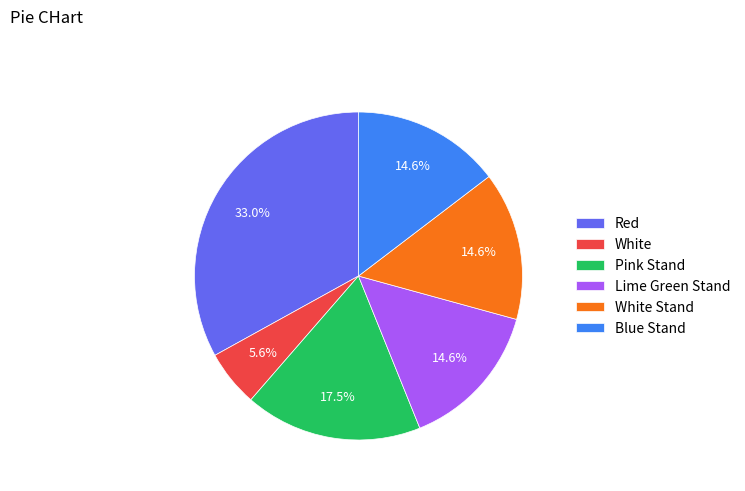

Which slice is the smallest?

White